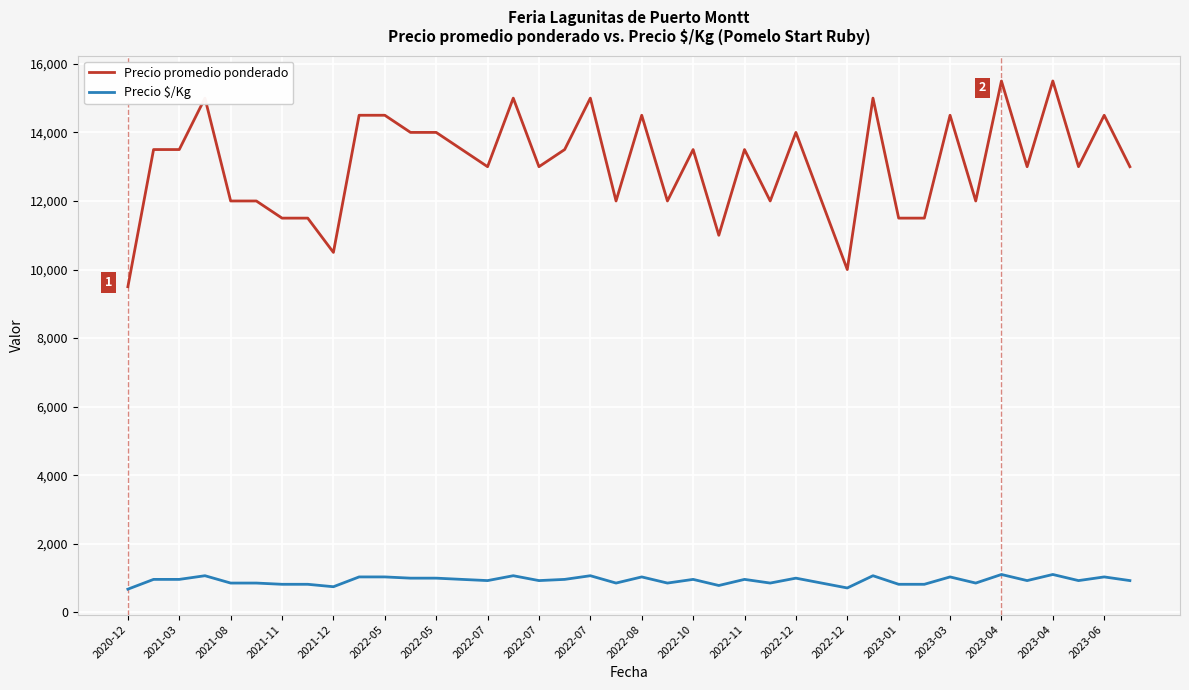

What is the difference between the maximum and minimum values in the Precio $/Kg series?

428